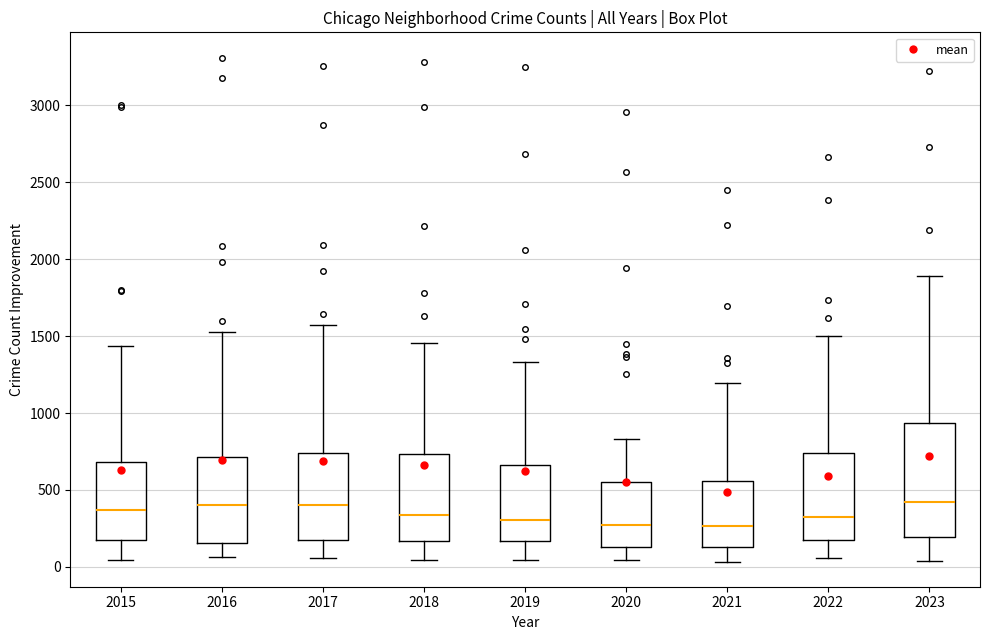

Reading left to right, read every box against the y-axis: the position of its median line, the range the box covers, and the ends of its whiskers. The values are not printed on the chart, so give them approximately, as read against the axis.

2015: median 350, box 150 to 700, whiskers 50 to 1450
2016: median 400, box 150 to 700, whiskers 50 to 1550
2017: median 400, box 200 to 750, whiskers 50 to 1550
2018: median 350, box 150 to 750, whiskers 50 to 1450
2019: median 300, box 150 to 650, whiskers 50 to 1350
2020: median 250, box 150 to 550, whiskers 50 to 850
2021: median 250, box 150 to 550, whiskers 50 to 1200
2022: median 300, box 150 to 750, whiskers 50 to 1500
2023: median 400, box 200 to 950, whiskers 50 to 1900